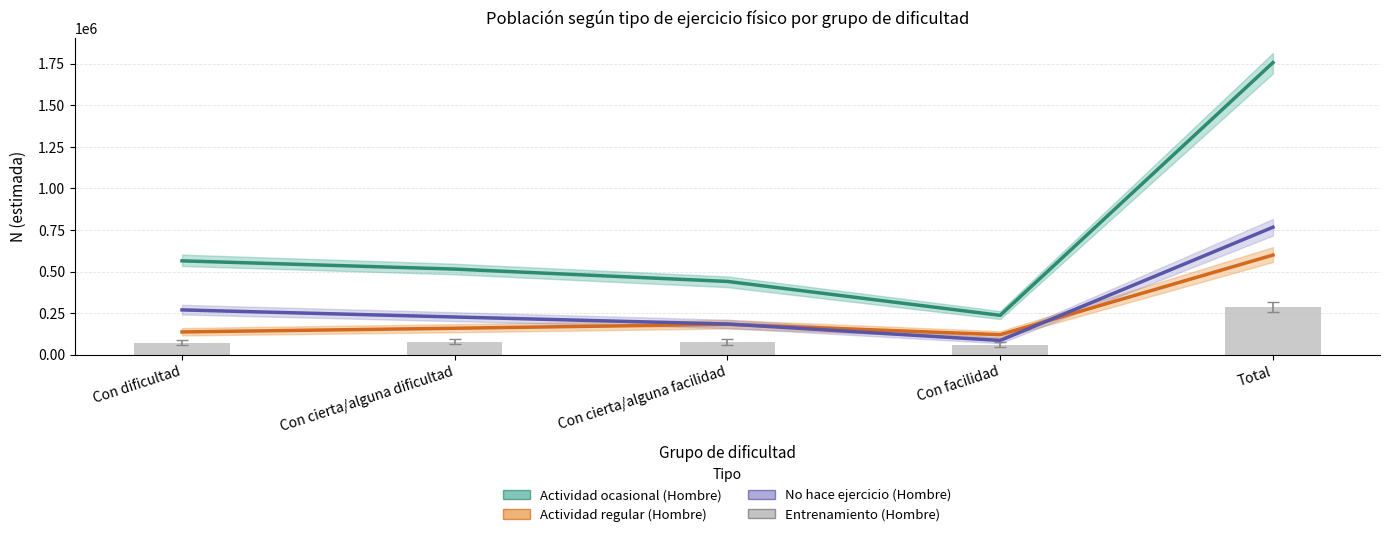

What is the lowest value of the Entrenamiento (Hombre) series?

59357